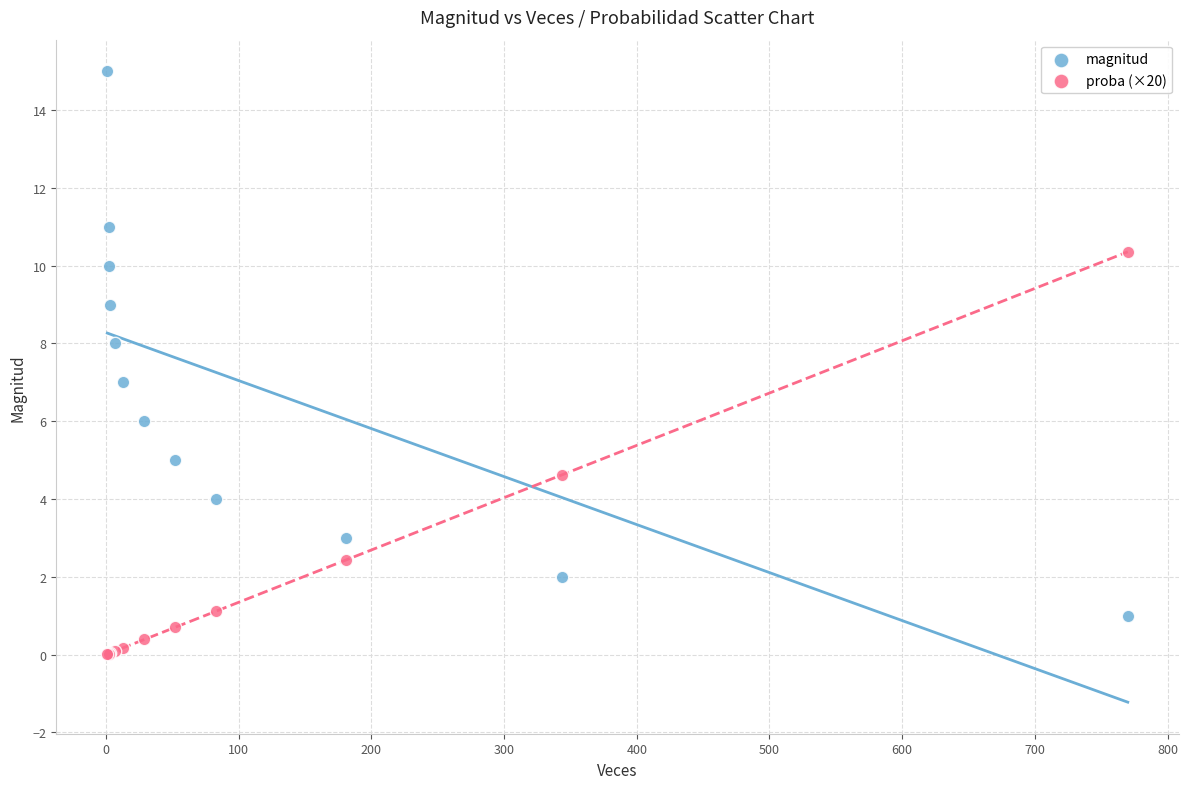

Which series reaches the minimum Y coordinate?

proba (×20)